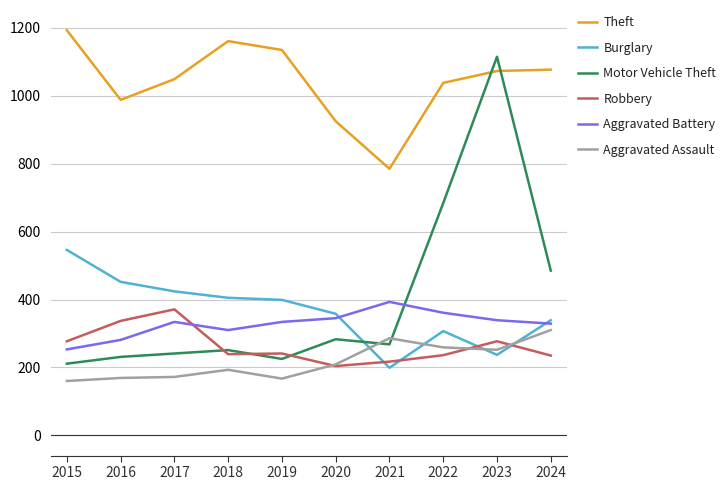

Between which two adjacent categories do Aggravated Assault and Motor Vehicle Theft first intersect?

2020 and 2021